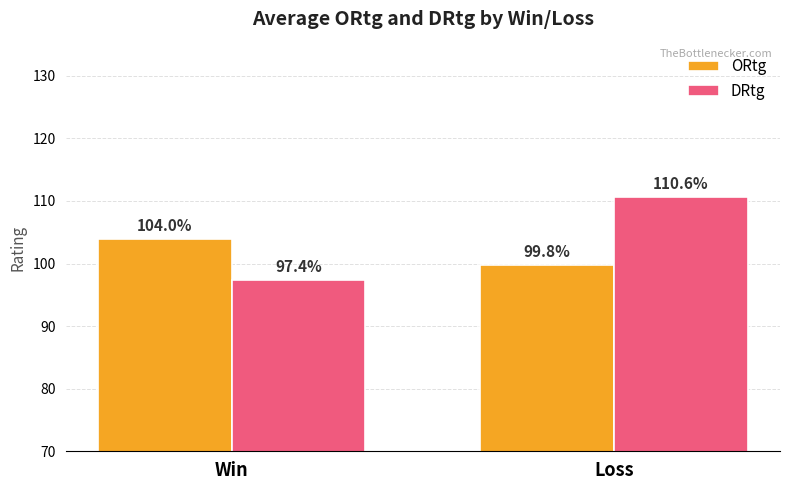

What is the value of the DRtg bar at the 1st from the left?

97.4